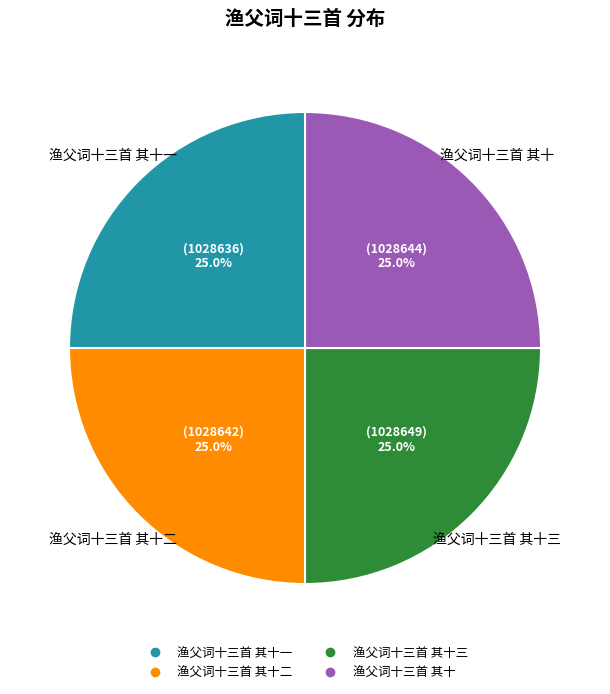

Does any single category account for the majority?

No